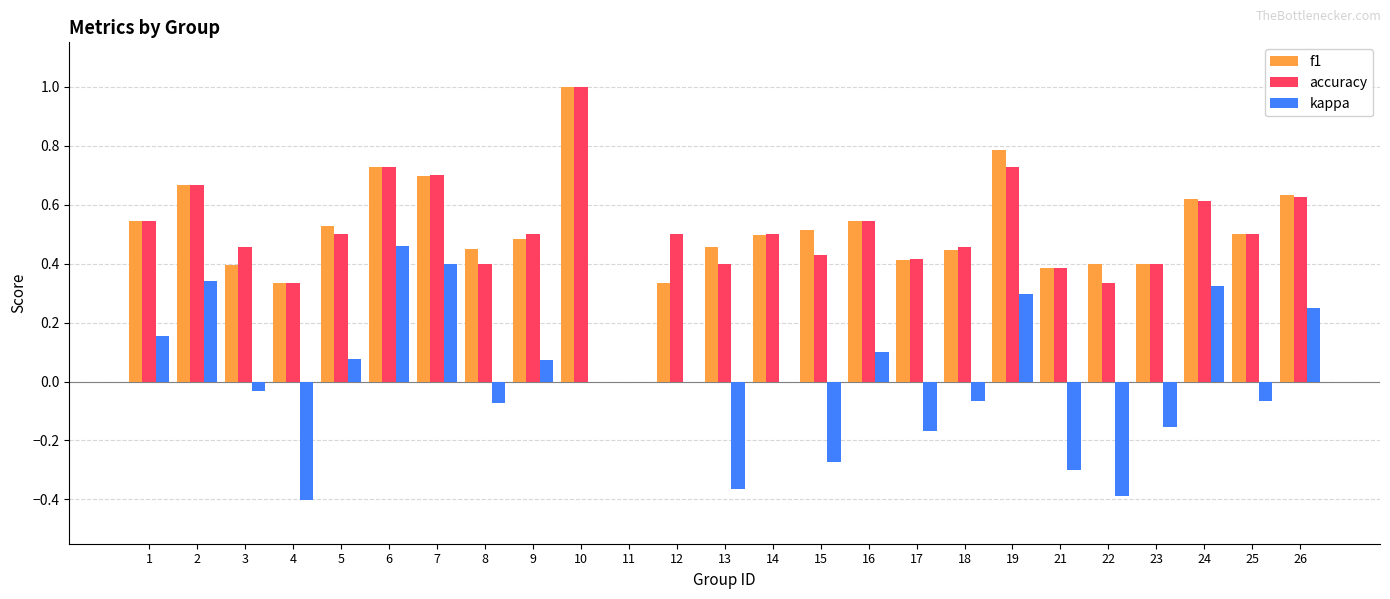

What is the maximum value for accuracy?

1.0